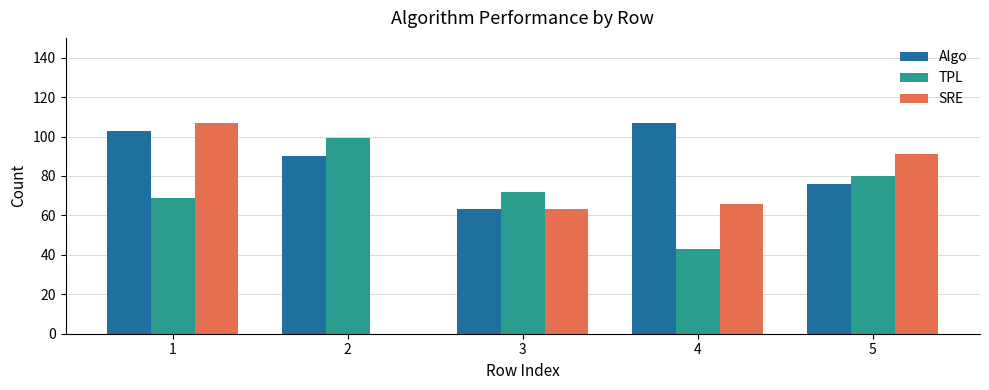

Are the bars grouped side by side (vs. stacked)?

Yes